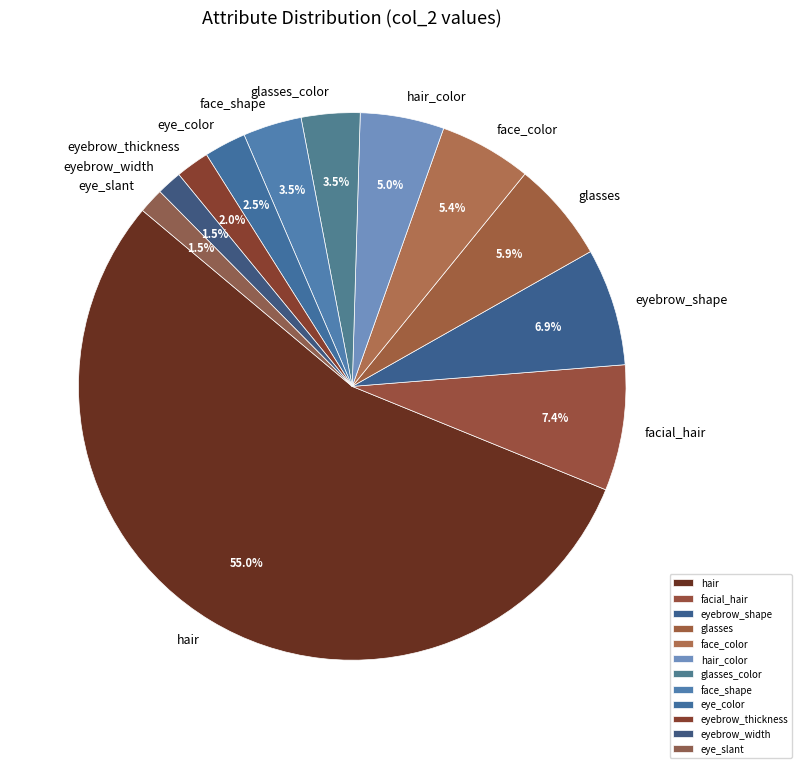

Is there any slice that represents more than half of the pie?

Yes